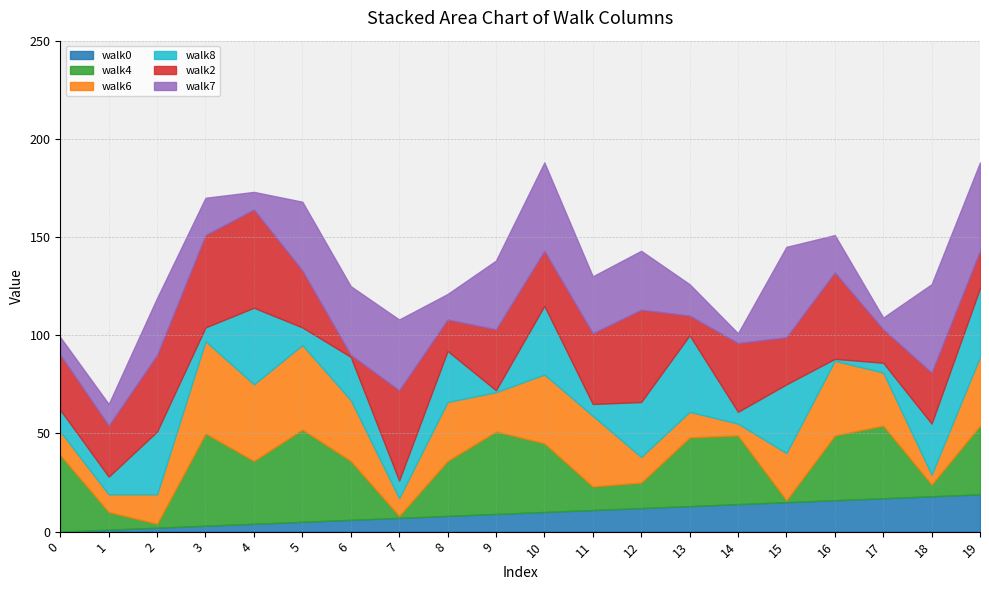

At how many categories does at least one series exceed 48?

1